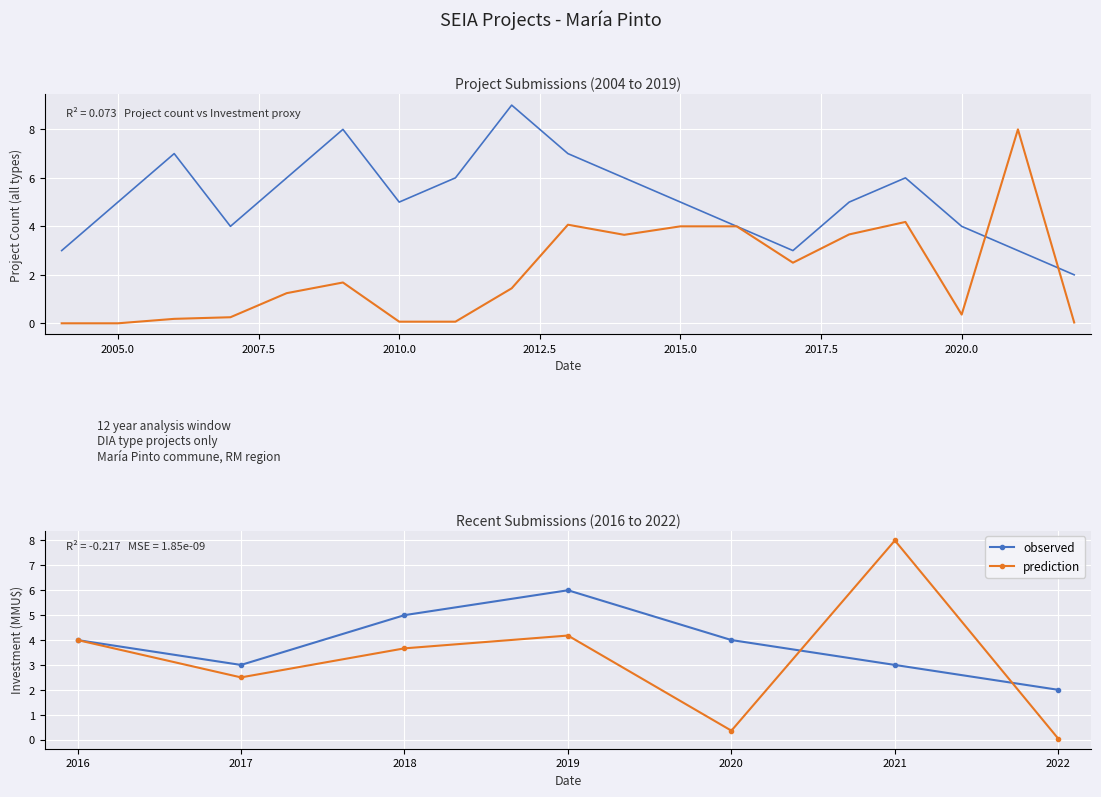

List the series in order of their peak value, lowest first.

observed, prediction